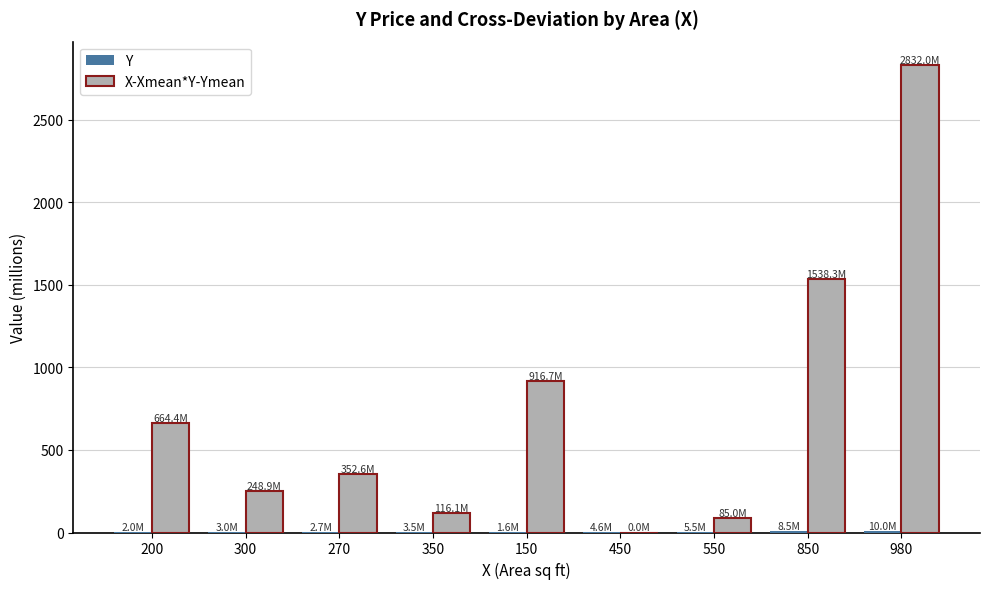

How many groups of bars are there?

9